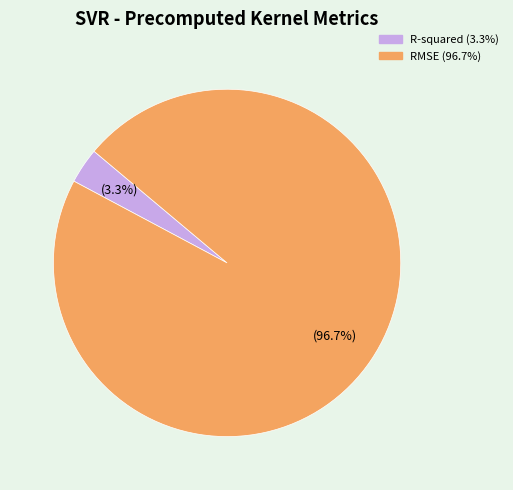

To the nearest percent, what portion does R-squared represent?

3%